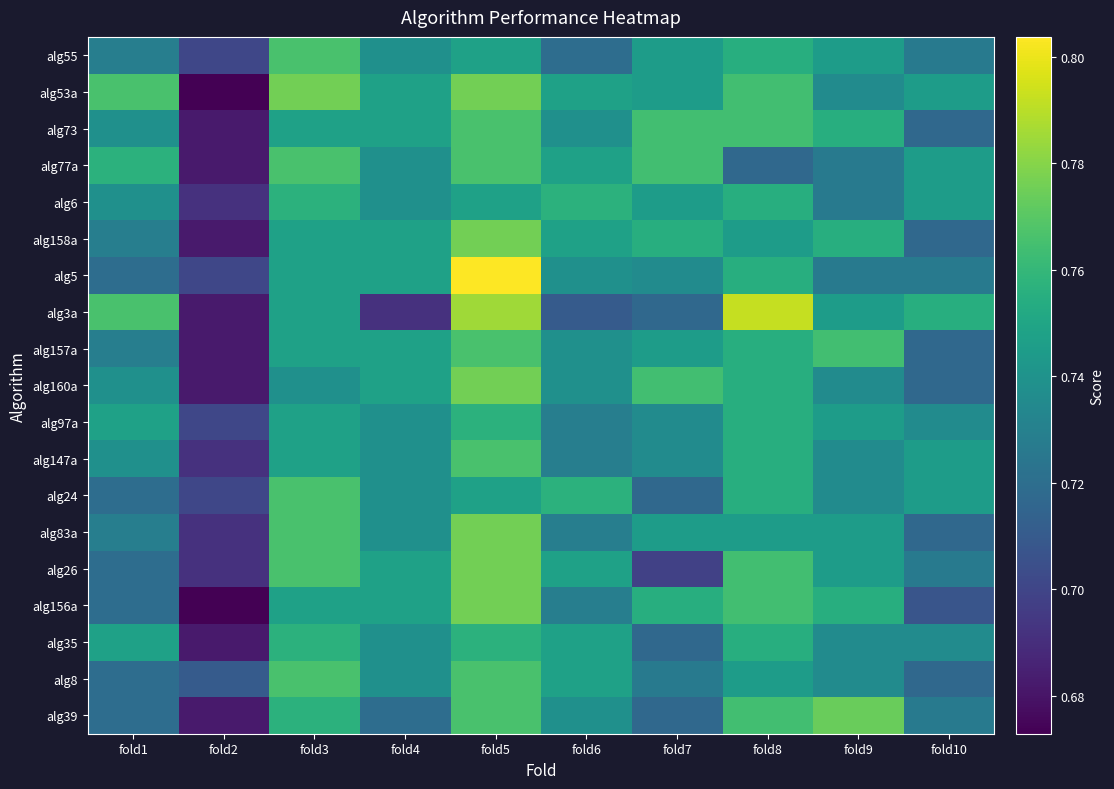

What is the smallest value displayed?

0.7